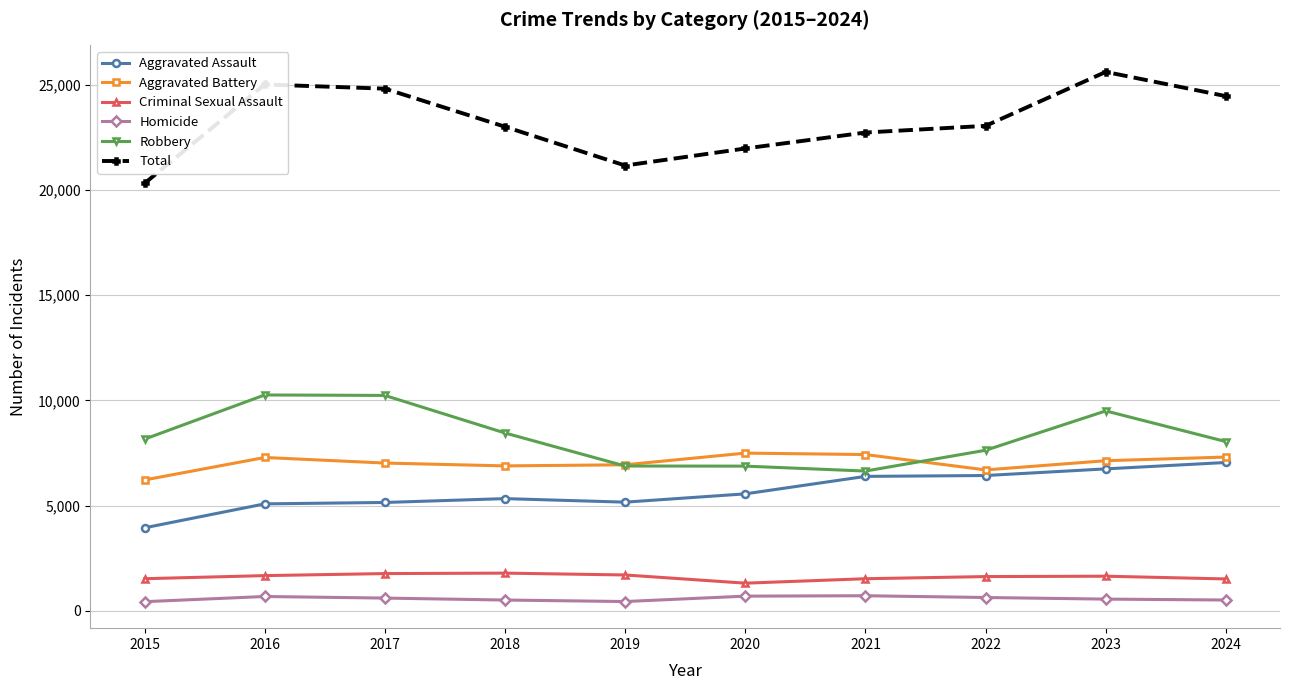

What is the difference between the Aggravated Assault values at 2023 and 2016?

1661